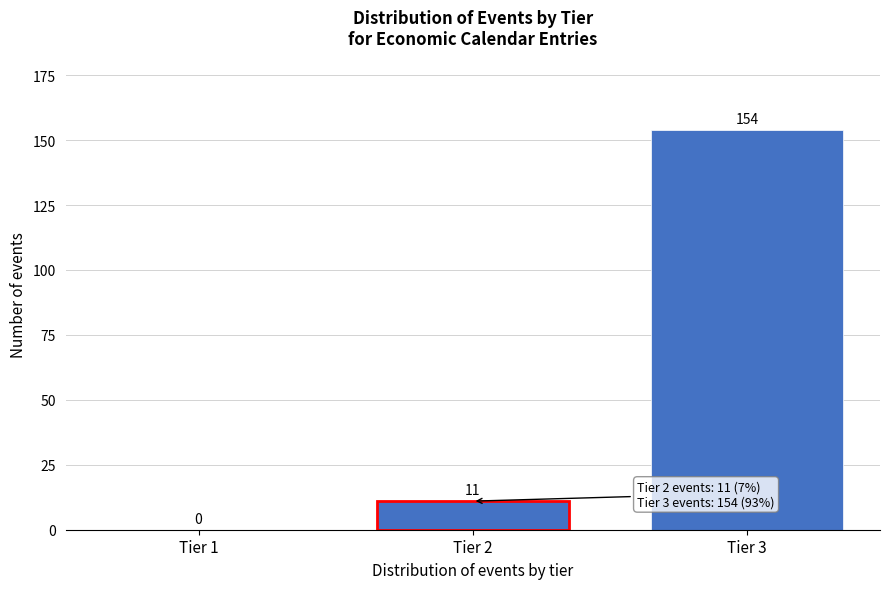

Reading left to right, what are all the values shown in this chart?

Tier 1=0	Tier 2=11	Tier 3=154